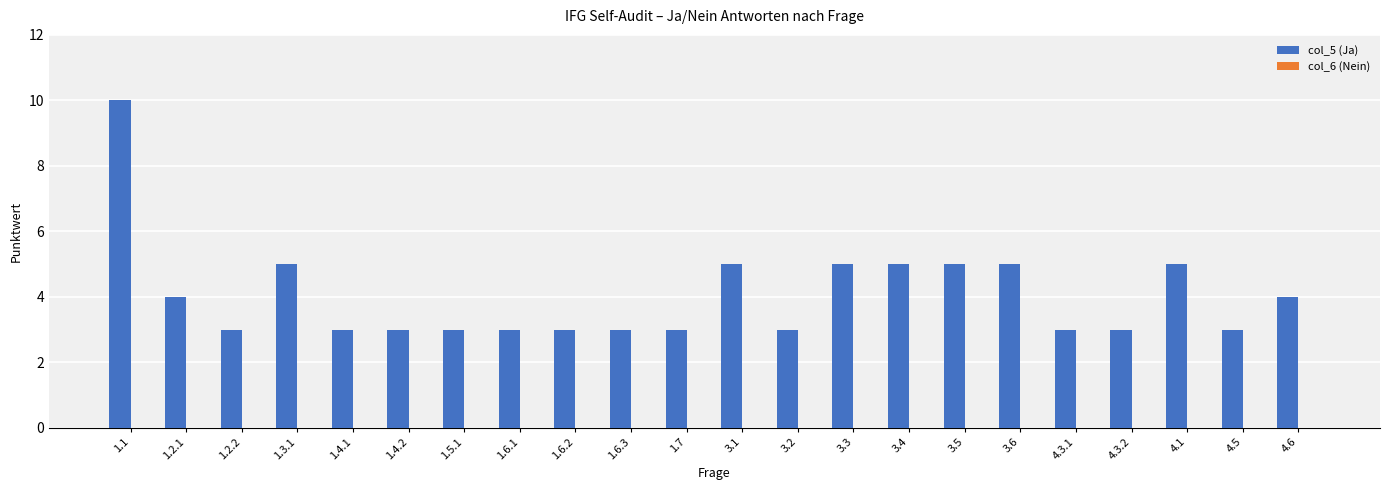

The chart shows a value of 3 at 1.2.2. True or false?

True